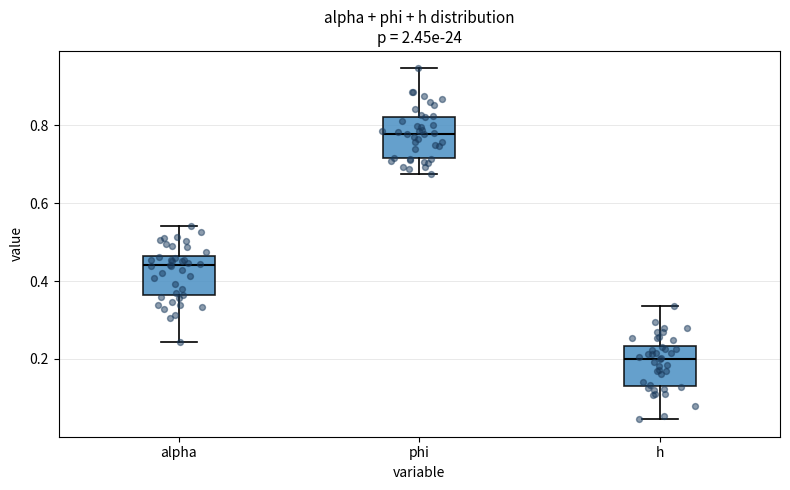

Reading left to right, read every box against the y-axis: the position of its median line, the range the box covers, and the ends of its whiskers. The values are not printed on the chart, so give them approximately, as read against the axis.

alpha: median 0.44, box 0.36 to 0.46, whiskers 0.24 to 0.54
phi: median 0.78, box 0.72 to 0.82, whiskers 0.68 to 0.94
h: median 0.20, box 0.14 to 0.24, whiskers 0.04 to 0.34